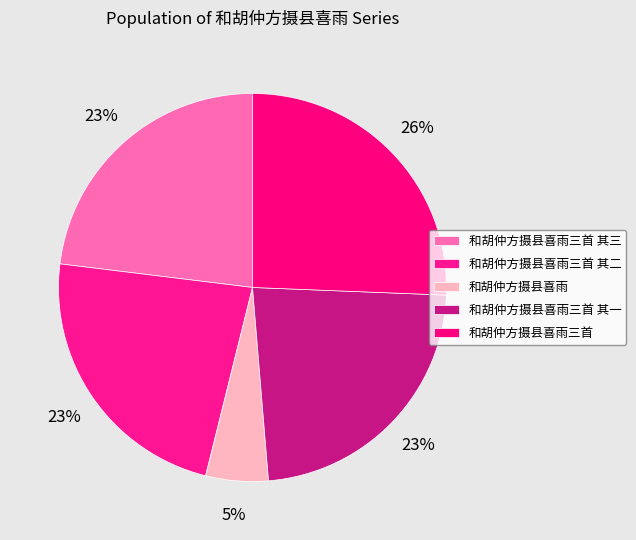

How many slices are in this pie chart?

5